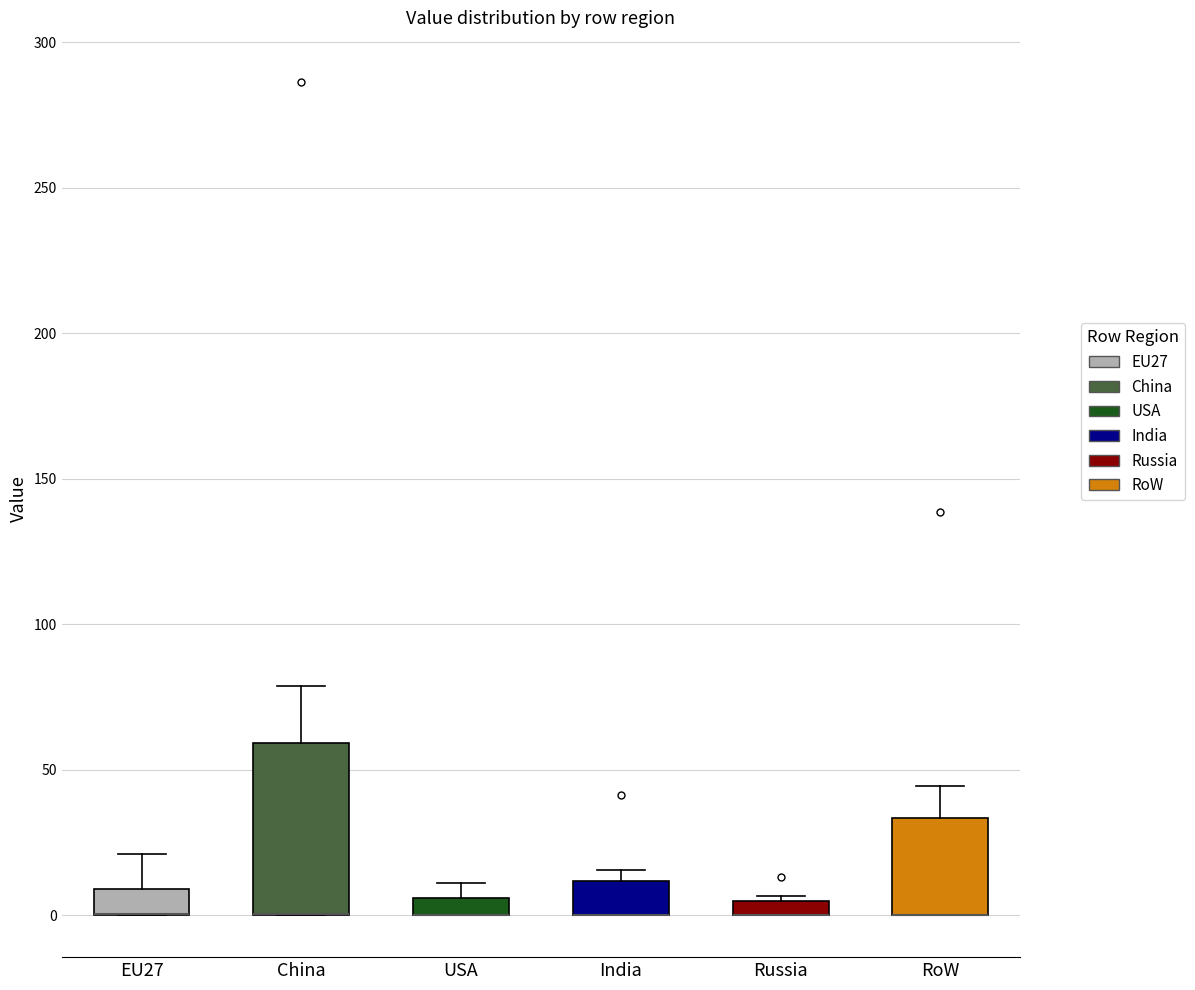

Comparing the boxes themselves (not the whiskers), which one is the tallest?

China